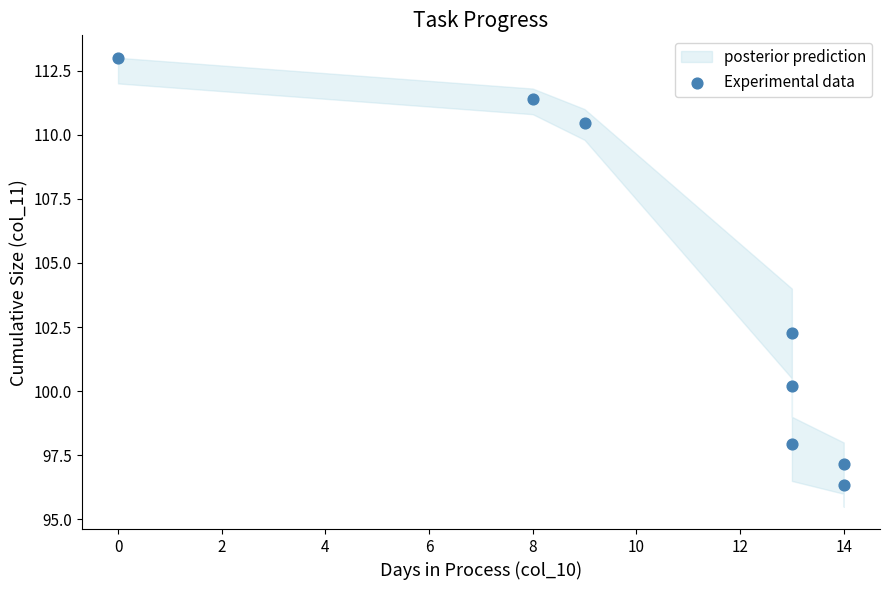

What is the average Y value?

103.6